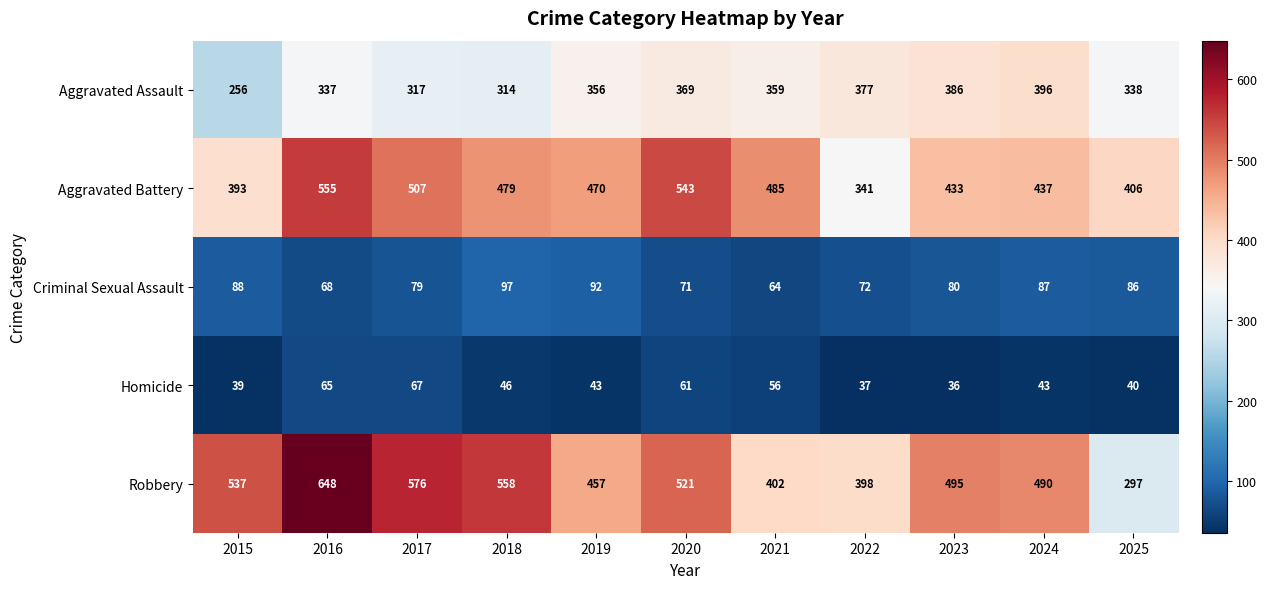

At which category is the sum across all series the highest?

2016